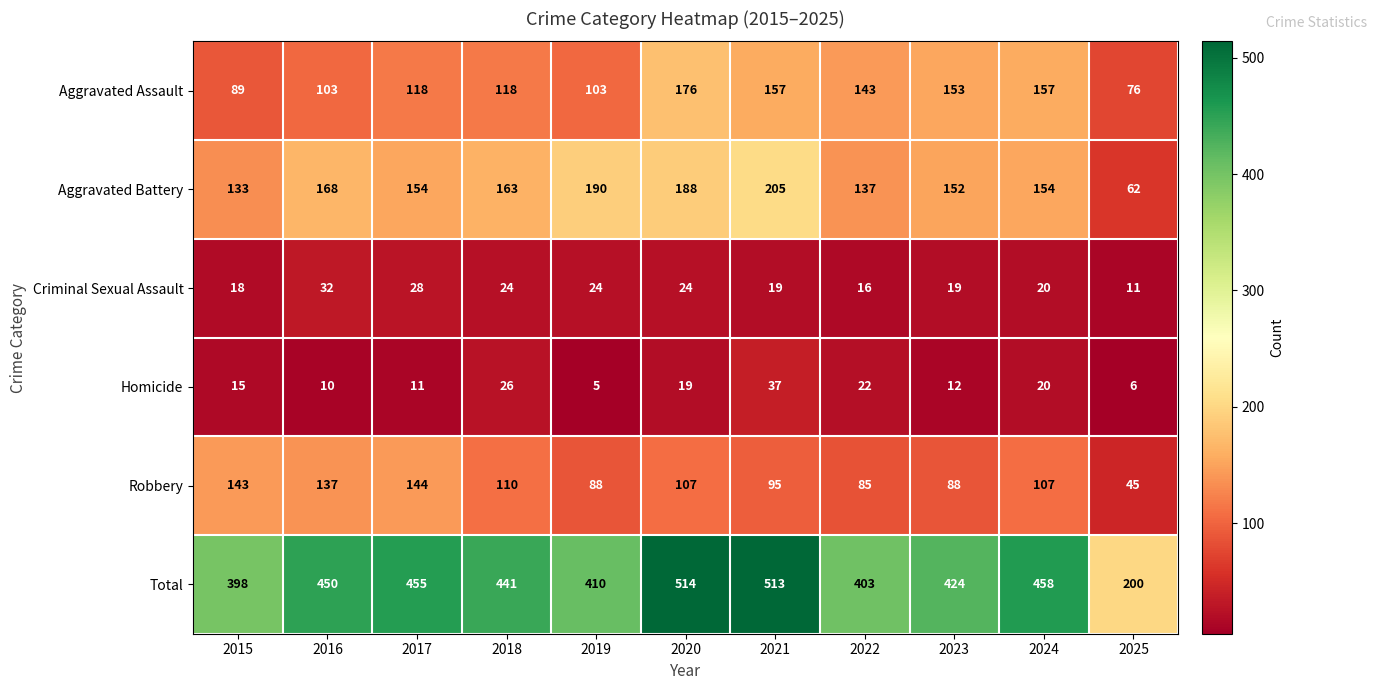

Which category has the highest value in the Homicide series?

2021